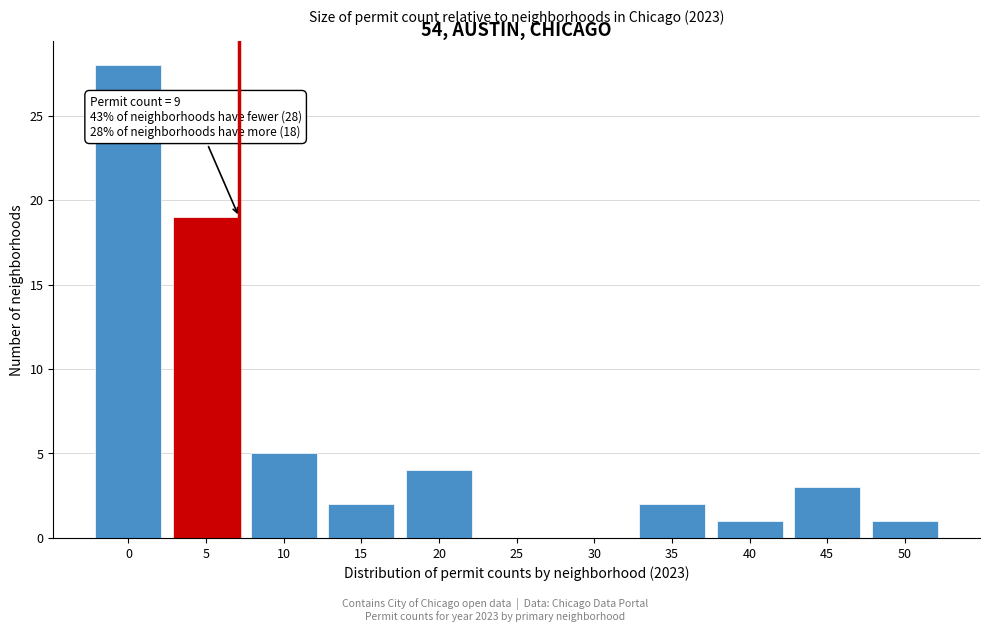

Reading right to left, extract all data points from this chart.

50=1	45=3	40=1	35=2	30=0	25=0	20=4	15=2	10=5	5=19	0=28